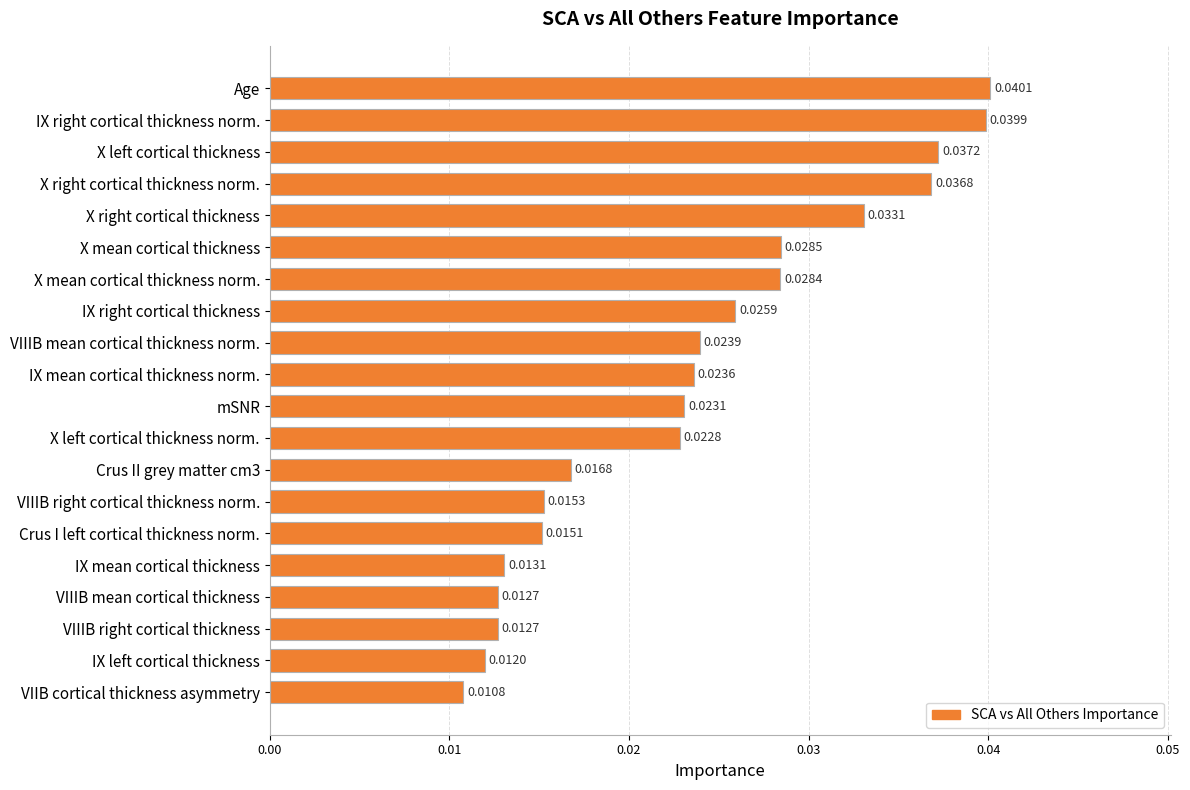

At which label is the value closest to 0?

VIIB cortical thickness asymmetry